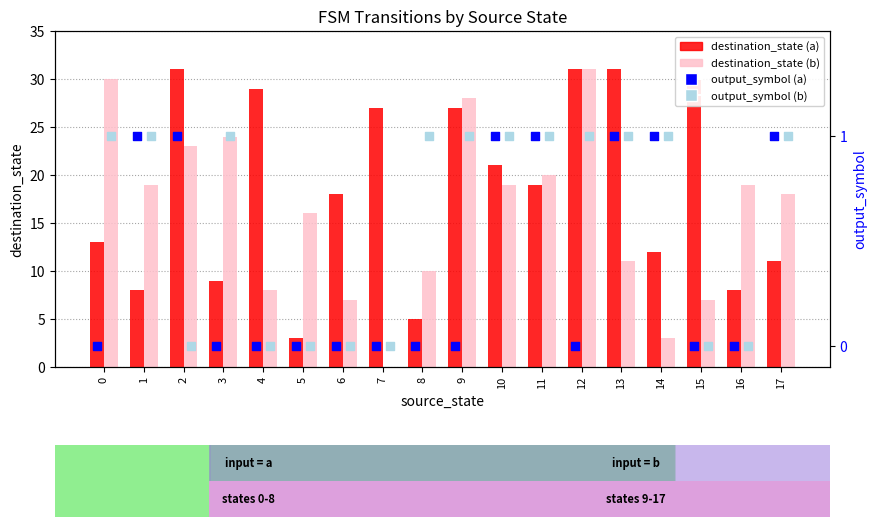

At how many categories does at least one series exceed 12?

16